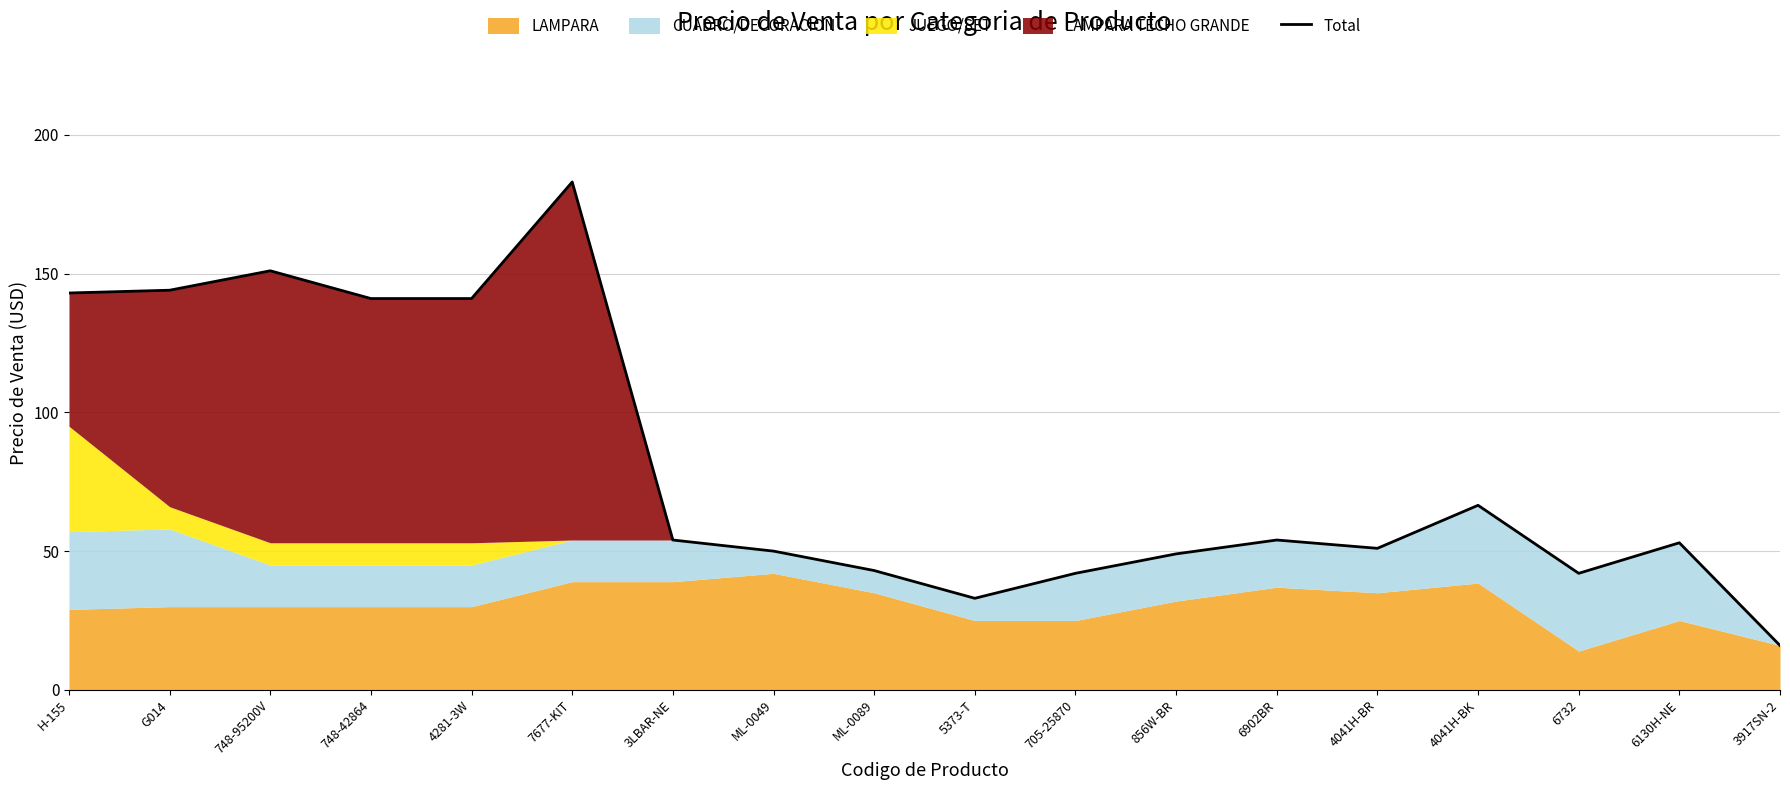

Where is the first local minimum?

5373-T